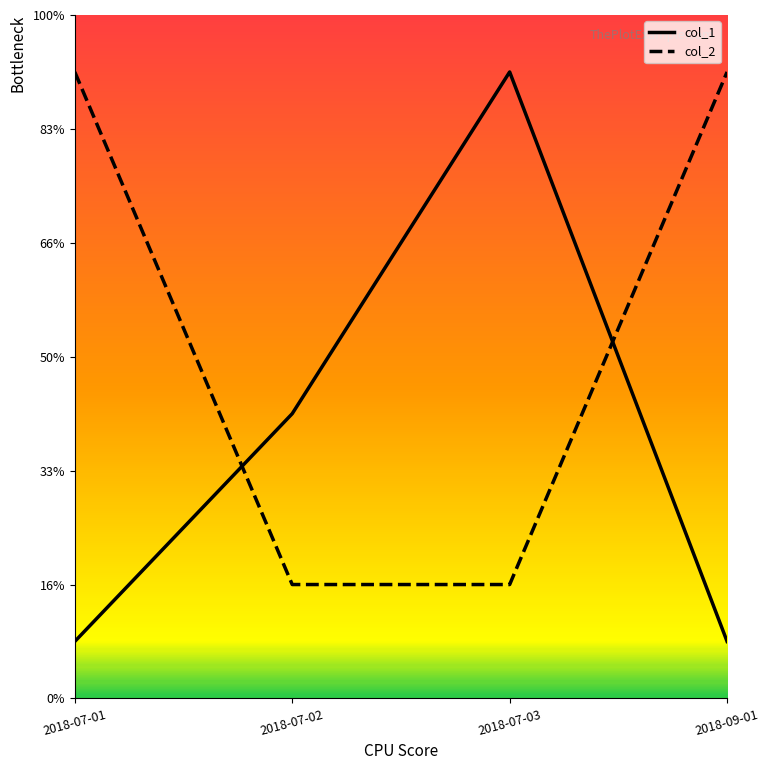

What is the total value across all series at 2018-07-03?

13